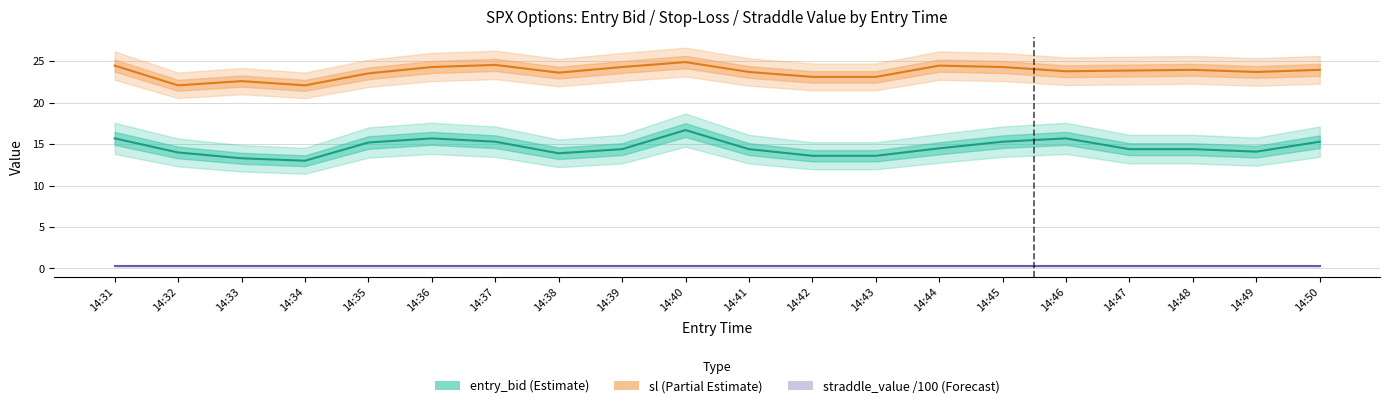

At which category does the chart reach its peak across all series?

14:40